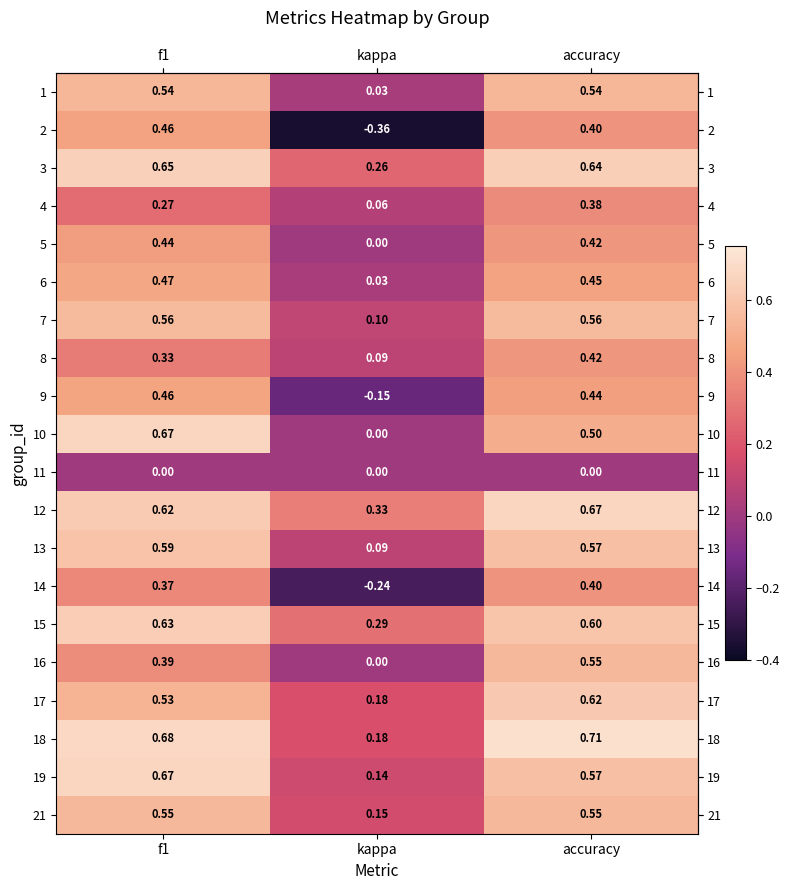

At which category is the sum across all series the highest?

accuracy